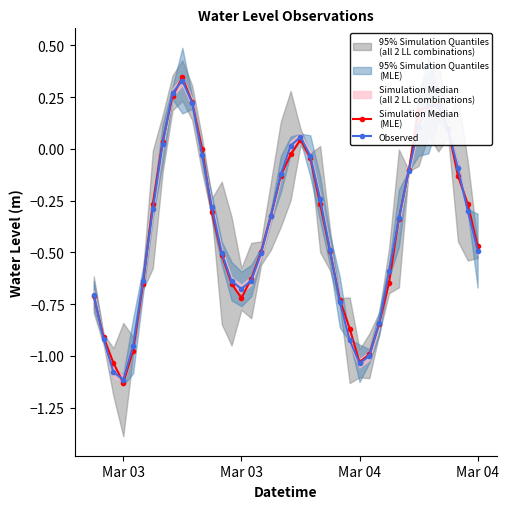

Between which two adjacent categories do Observed and Simulation Median
(MLE) first intersect?

Mar 03 and Mar 03